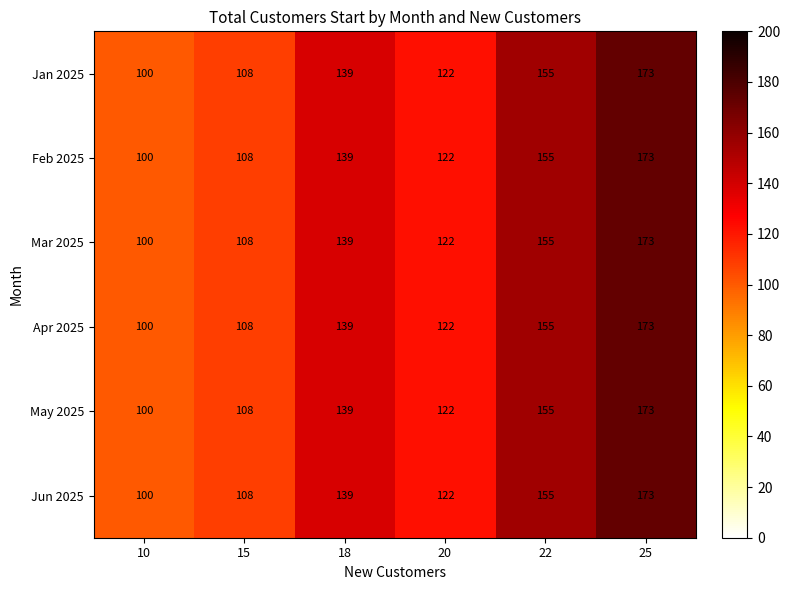

True or false: Feb 2025 has a value of 224 at 22.

False